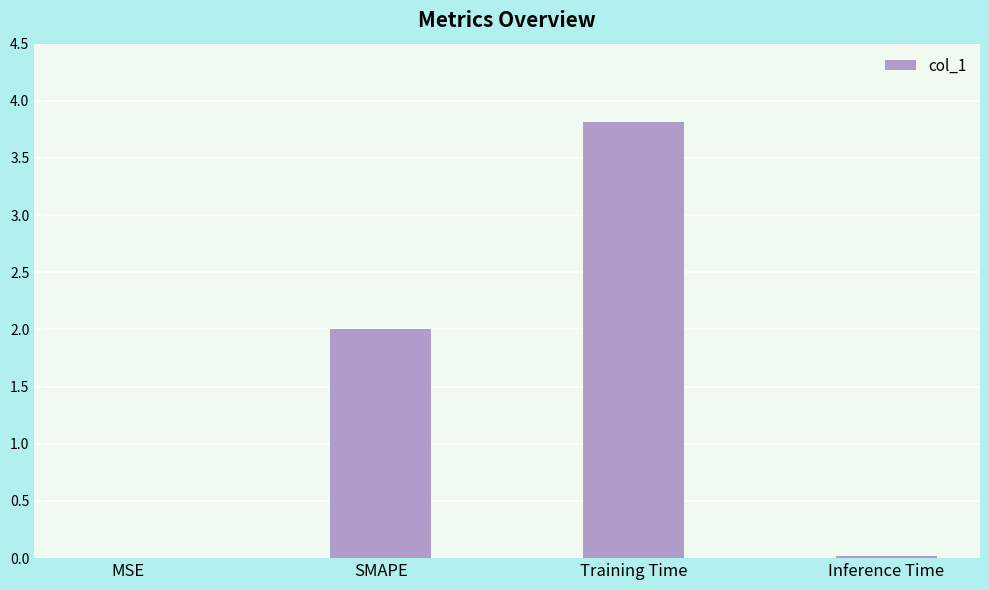

Which has a higher value, SMAPE or Inference Time?

SMAPE